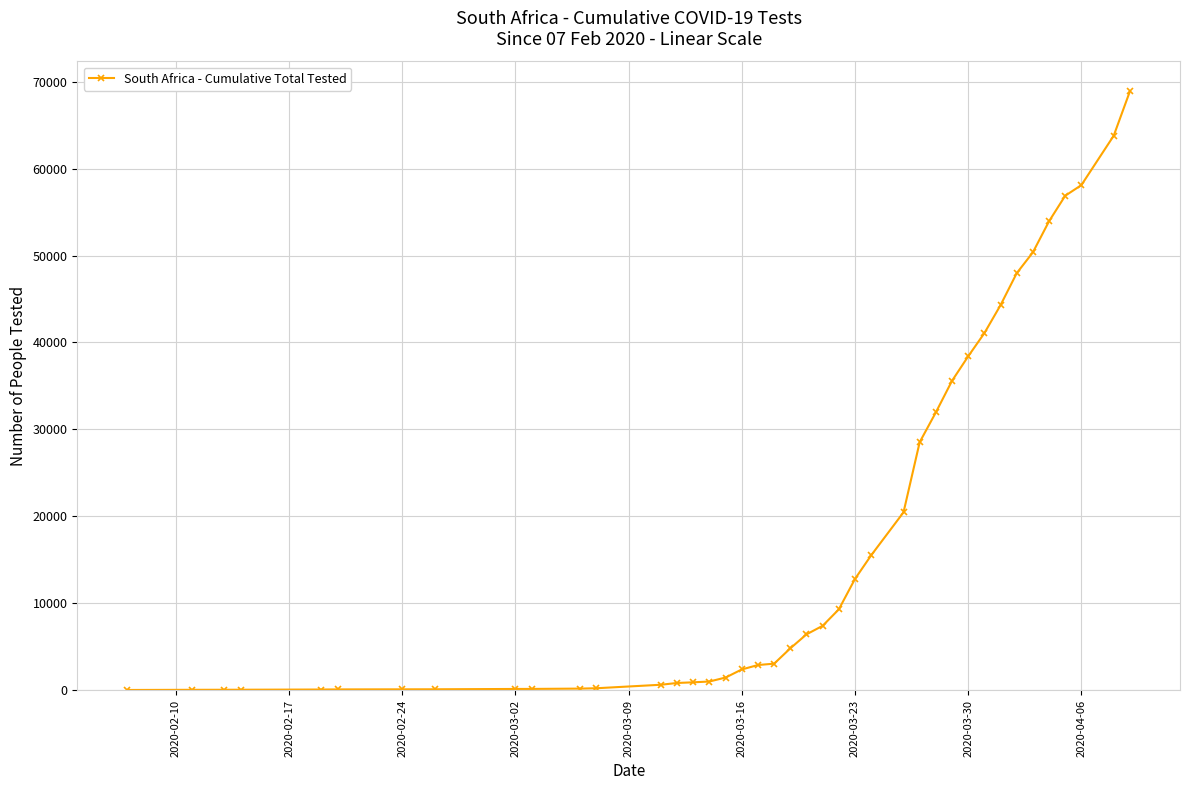

What is the greatest value displayed?

68874